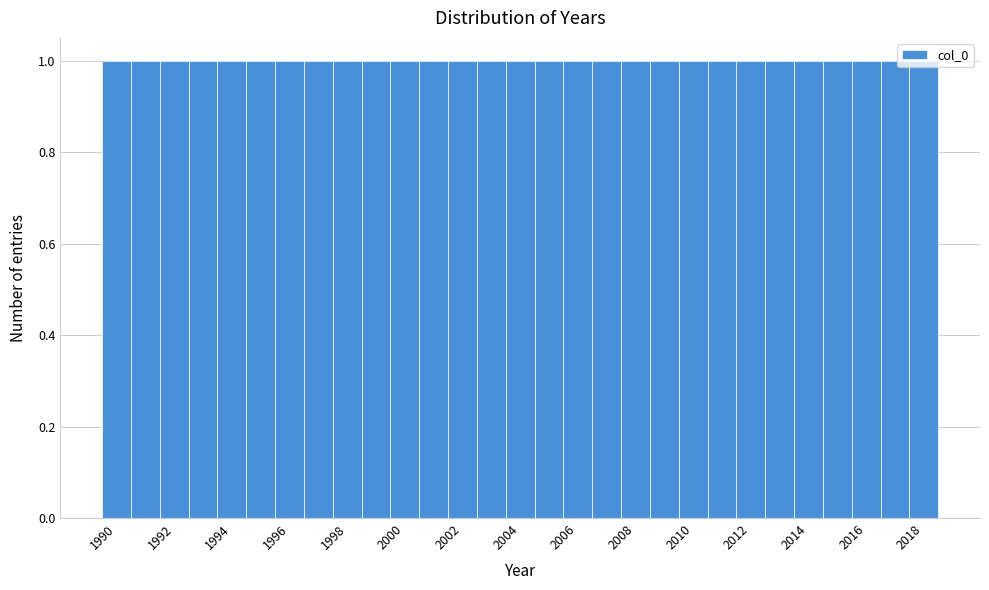

Reading left to right, transcribe this chart: for each bar, give the range it covers on the x-axis and its height. Neither the bar edges nor the heights are printed on the chart, so give them approximately, as read against the axes.

1989.5 to 1990.5: 1
1990.5 to 1991.5: 1
1991.5 to 1992.5: 1
1992.5 to 1993.5: 1
1993.5 to 1994.5: 1
1994.5 to 1995.5: 1
1995.5 to 1996.5: 1
1996.5 to 1997.5: 1
1997.5 to 1998.5: 1
1998.5 to 1999.5: 1
1999.5 to 2000.5: 1
2000.5 to 2001.5: 1
2001.5 to 2002.5: 1
2002.5 to 2003.5: 1
2003.5 to 2004.5: 1
2004.5 to 2005.5: 1
2005.5 to 2006.5: 1
2006.5 to 2007.5: 1
2007.5 to 2008.5: 1
2008.5 to 2009.5: 1
2009.5 to 2010.5: 1
2010.5 to 2011.5: 1
2011.5 to 2012.5: 1
2012.5 to 2013.5: 1
2013.5 to 2014.5: 1
2014.5 to 2015.5: 1
2015.5 to 2016.5: 1
2016.5 to 2017.5: 1
2017.5 to 2018.5: 1